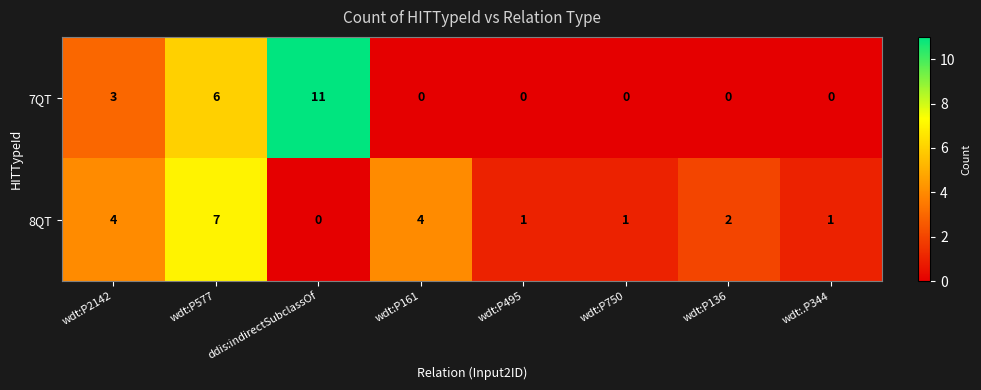

The 7QT series shows 0 at wdt:P136. True or false?

True